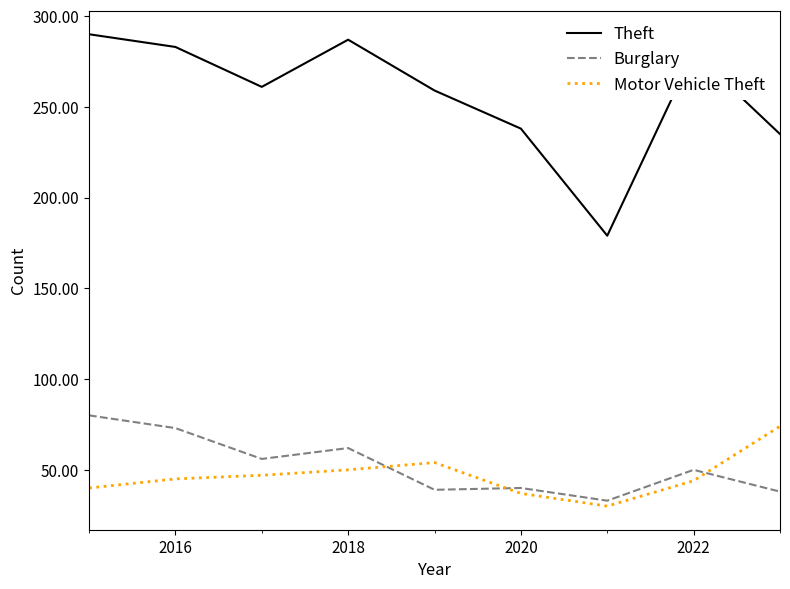

Which series has the widest spread of values?

Theft